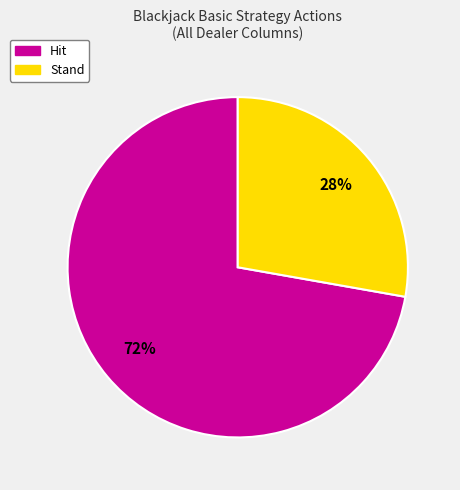

Which category has the biggest portion of the pie?

Hit